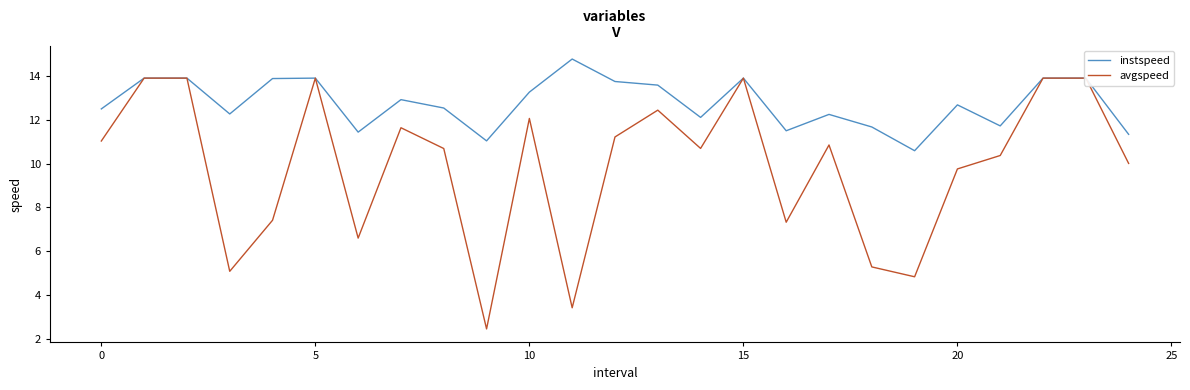

What is the lowest value of the instspeed series?

10.6